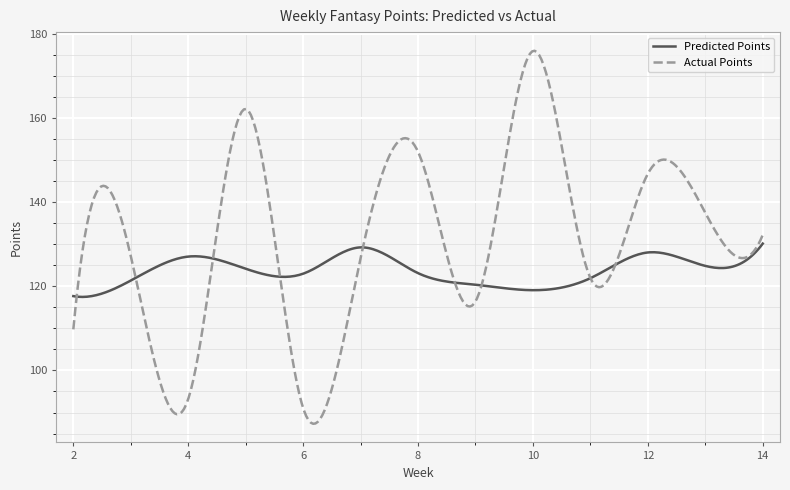

How many lines are shown in the chart?

2